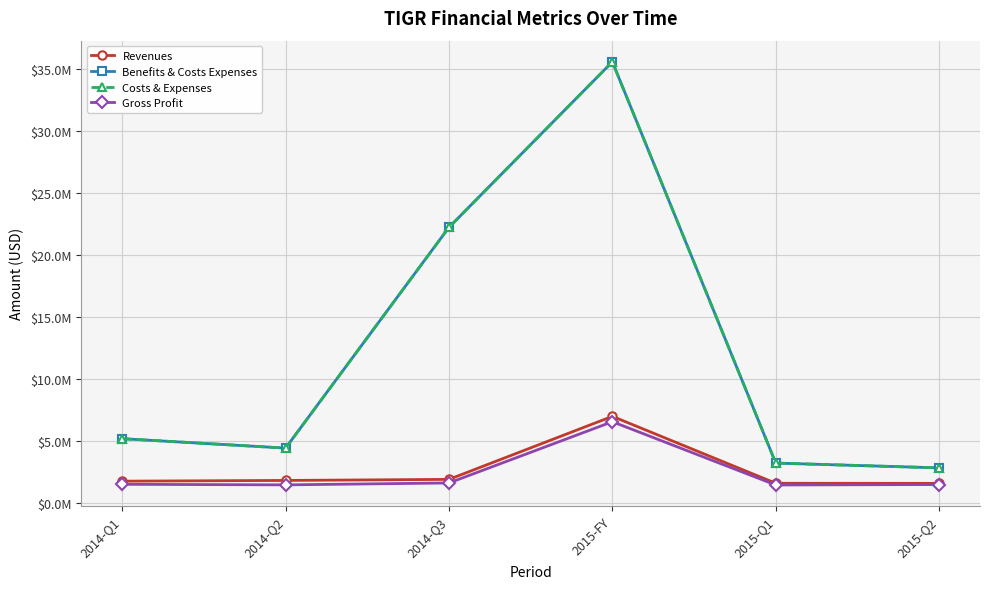

List the series in order of their peak value, highest first.

Benefits & Costs Expenses, Costs & Expenses, Revenues, Gross Profit